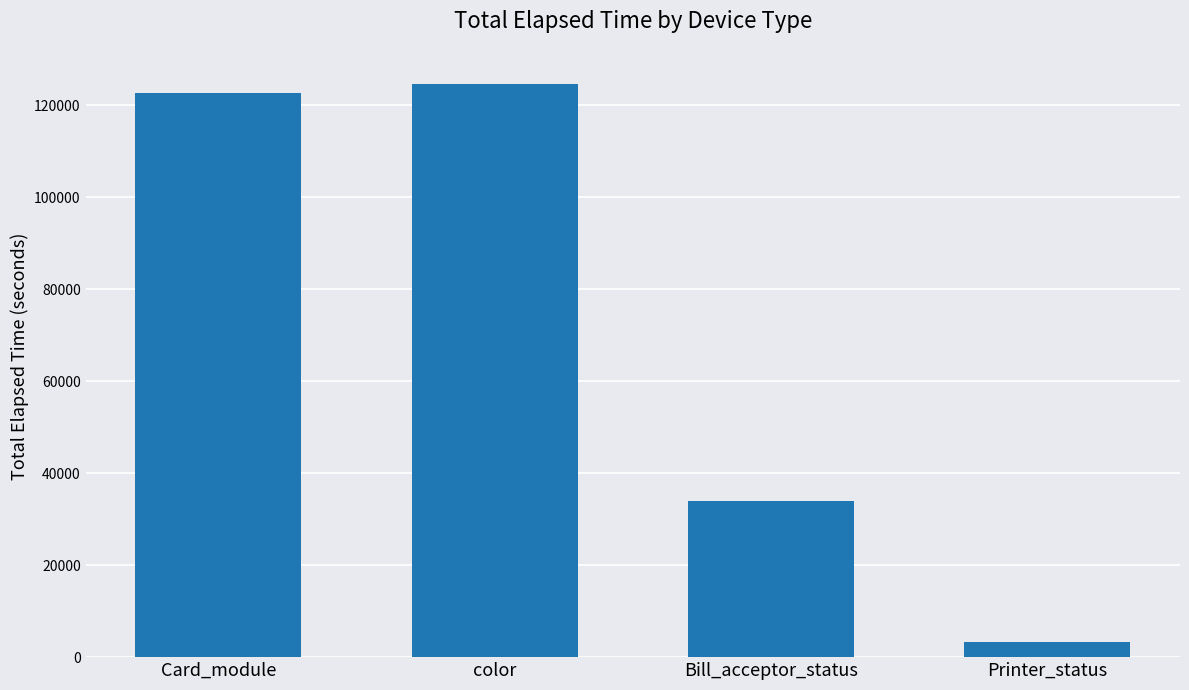

How many data points are less than 122546?

2